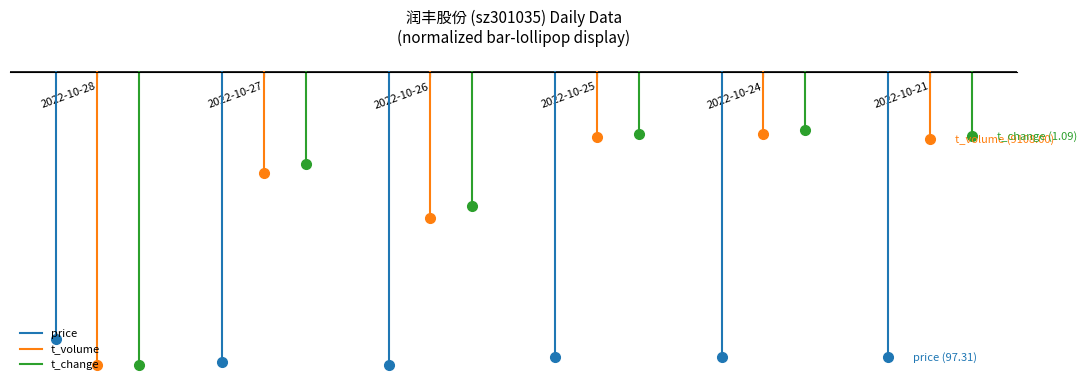

Which category has the lowest value across all series?

2022-10-27